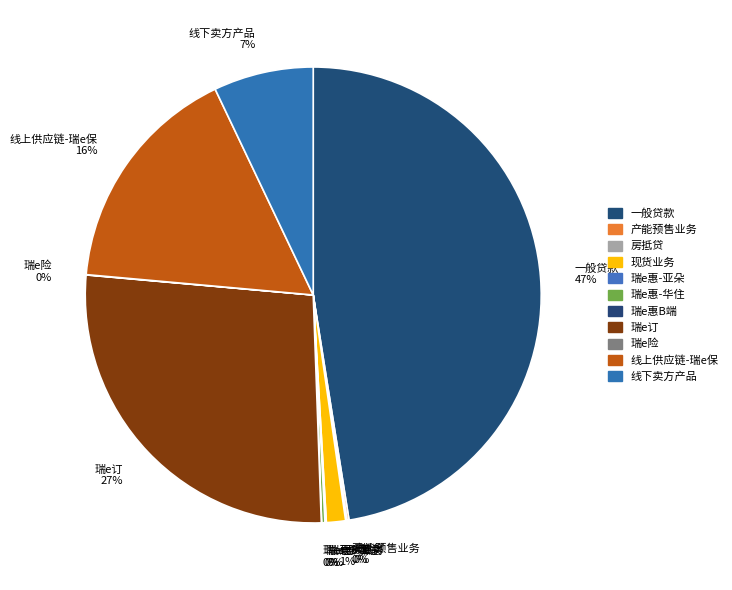

The 线上供应链-瑞e保 slice represents 16% of the pie. True or false?

True